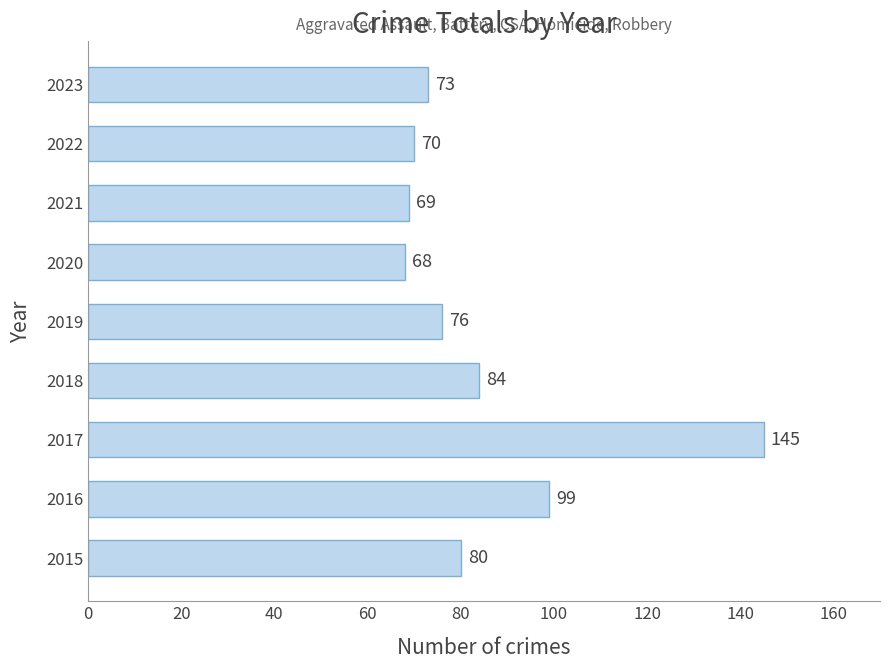

What is the ratio of the value at 2022 to the value at 2016?

0.7